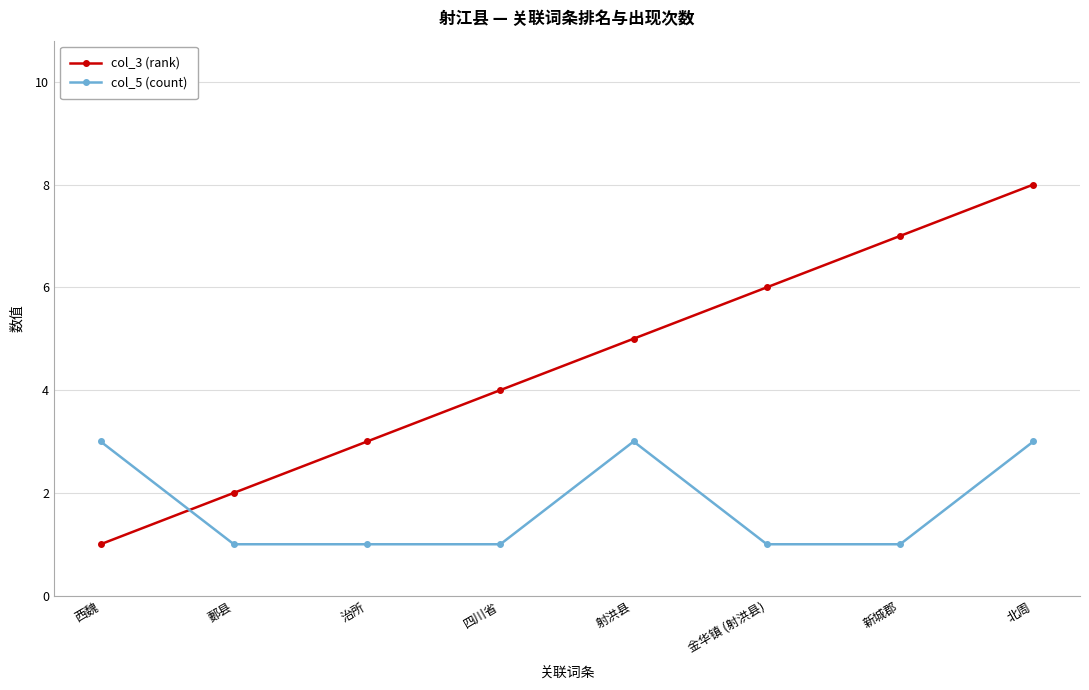

At which category is the sum across all series the highest?

北周